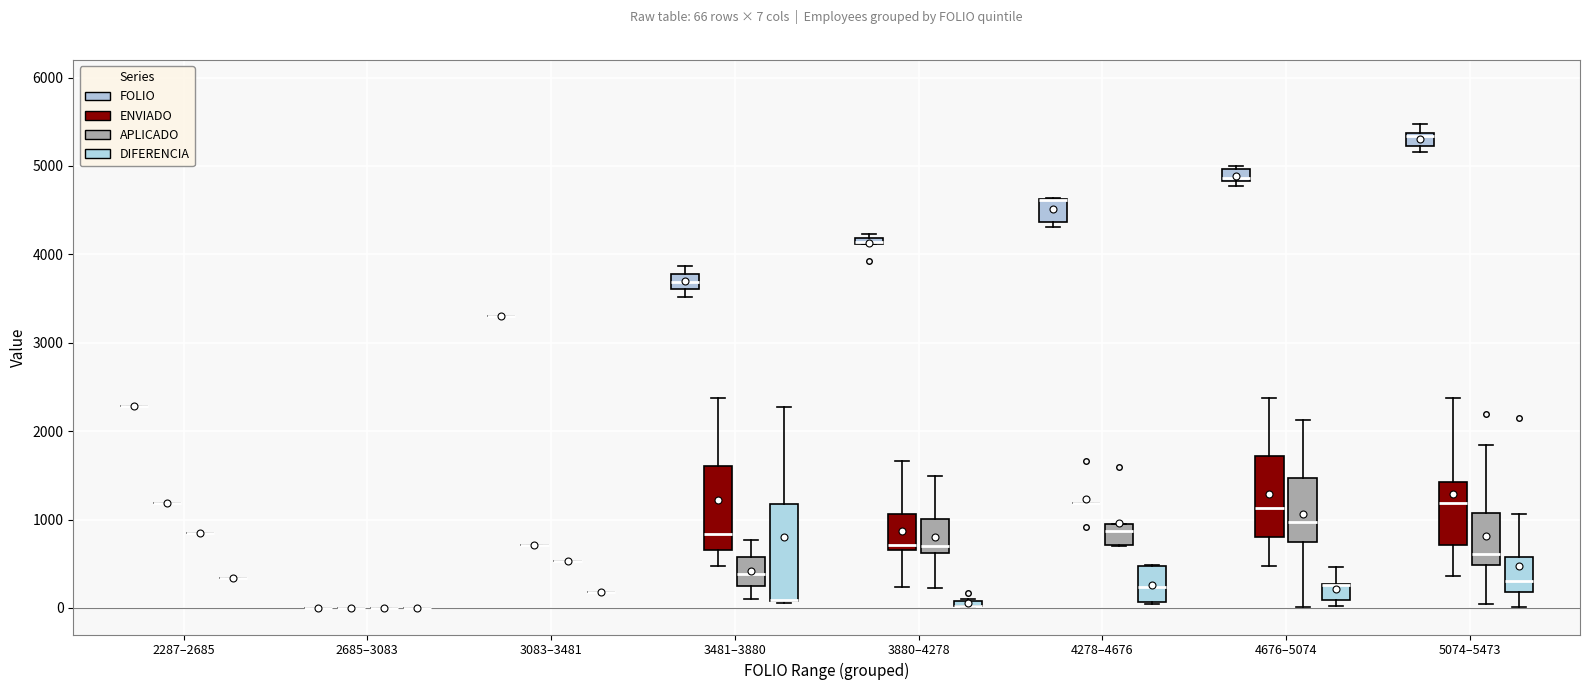

Comparing the boxes themselves (not the whiskers), which one is the tallest?

3481–3880 (DIFERENCIA)